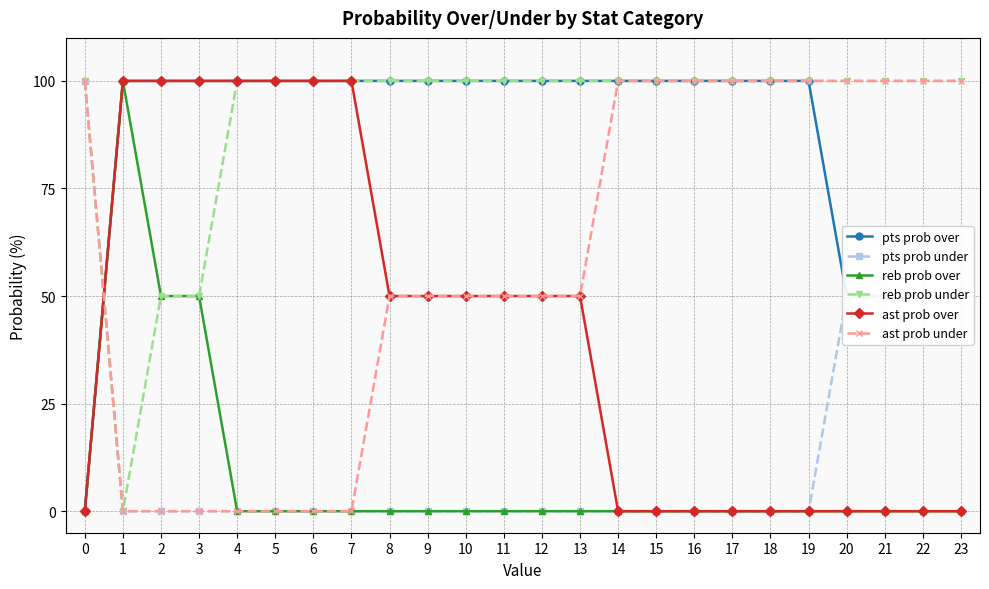

The value of pts prob over at 9 is 100. True or false?

True